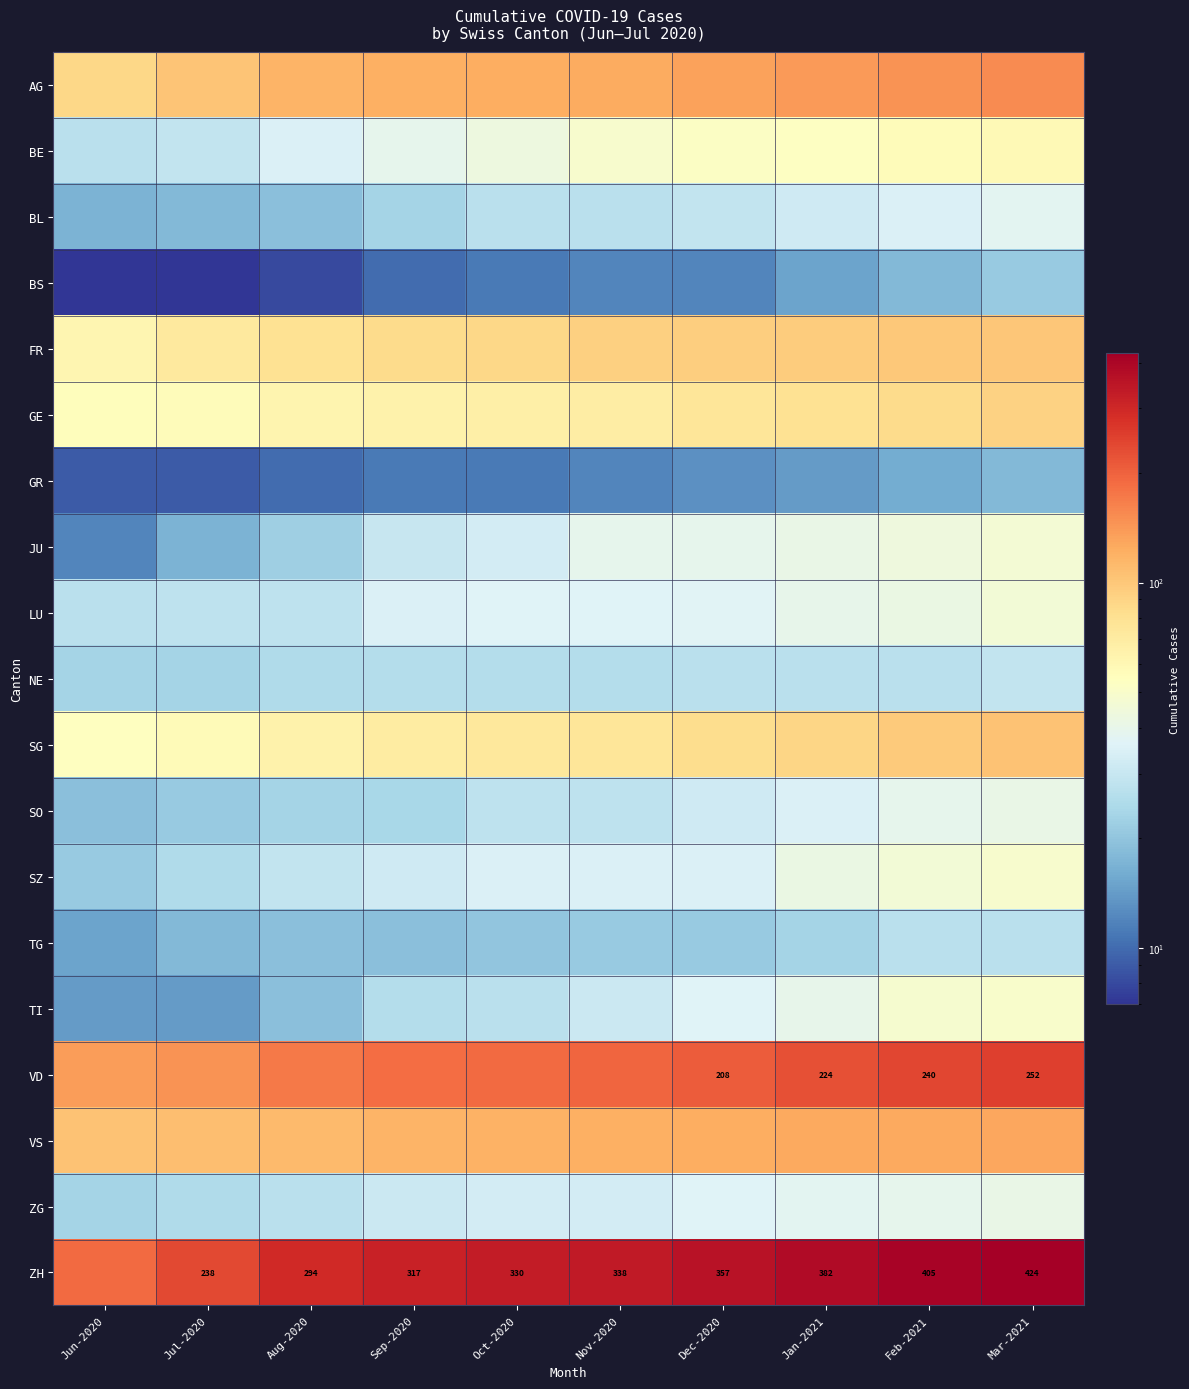

True or false: ZH has a value of 99 at Aug-2020.

False